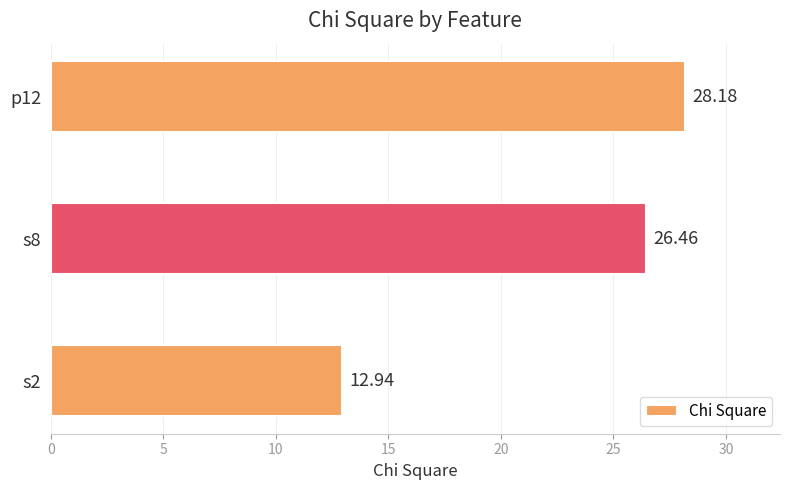

What is the difference between the values at s2 and p12?

15.2